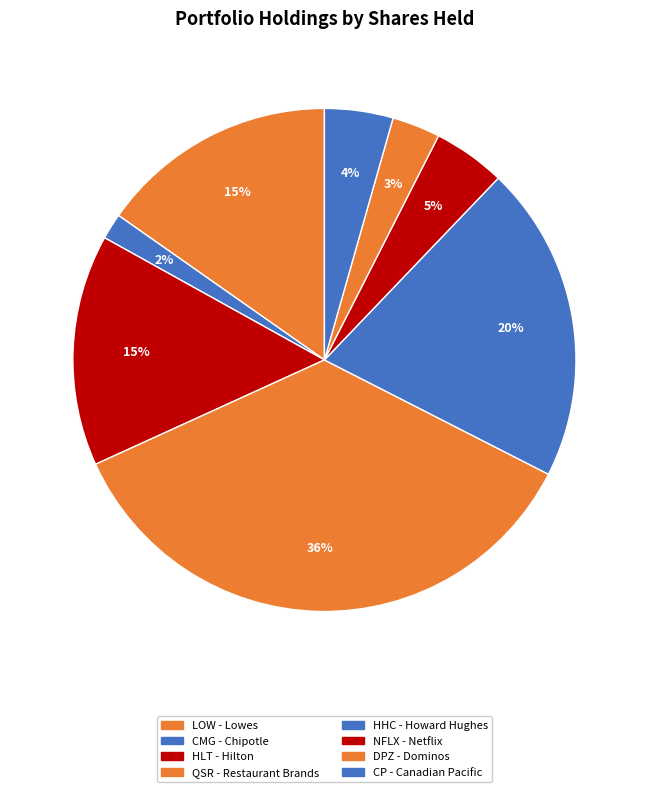

Count the number of slices in the pie.

8